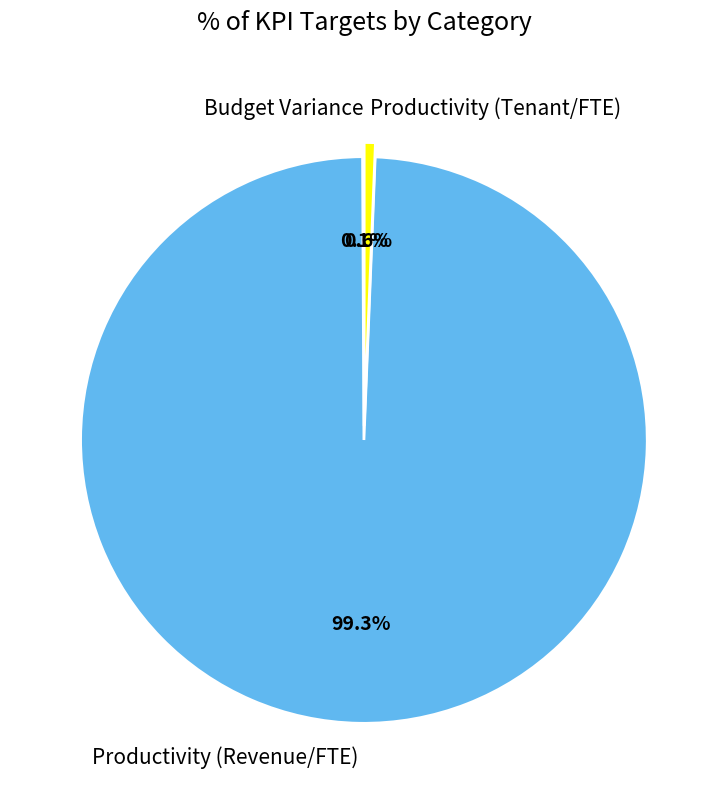

What is the largest slice in the pie chart?

Productivity (Revenue/FTE)